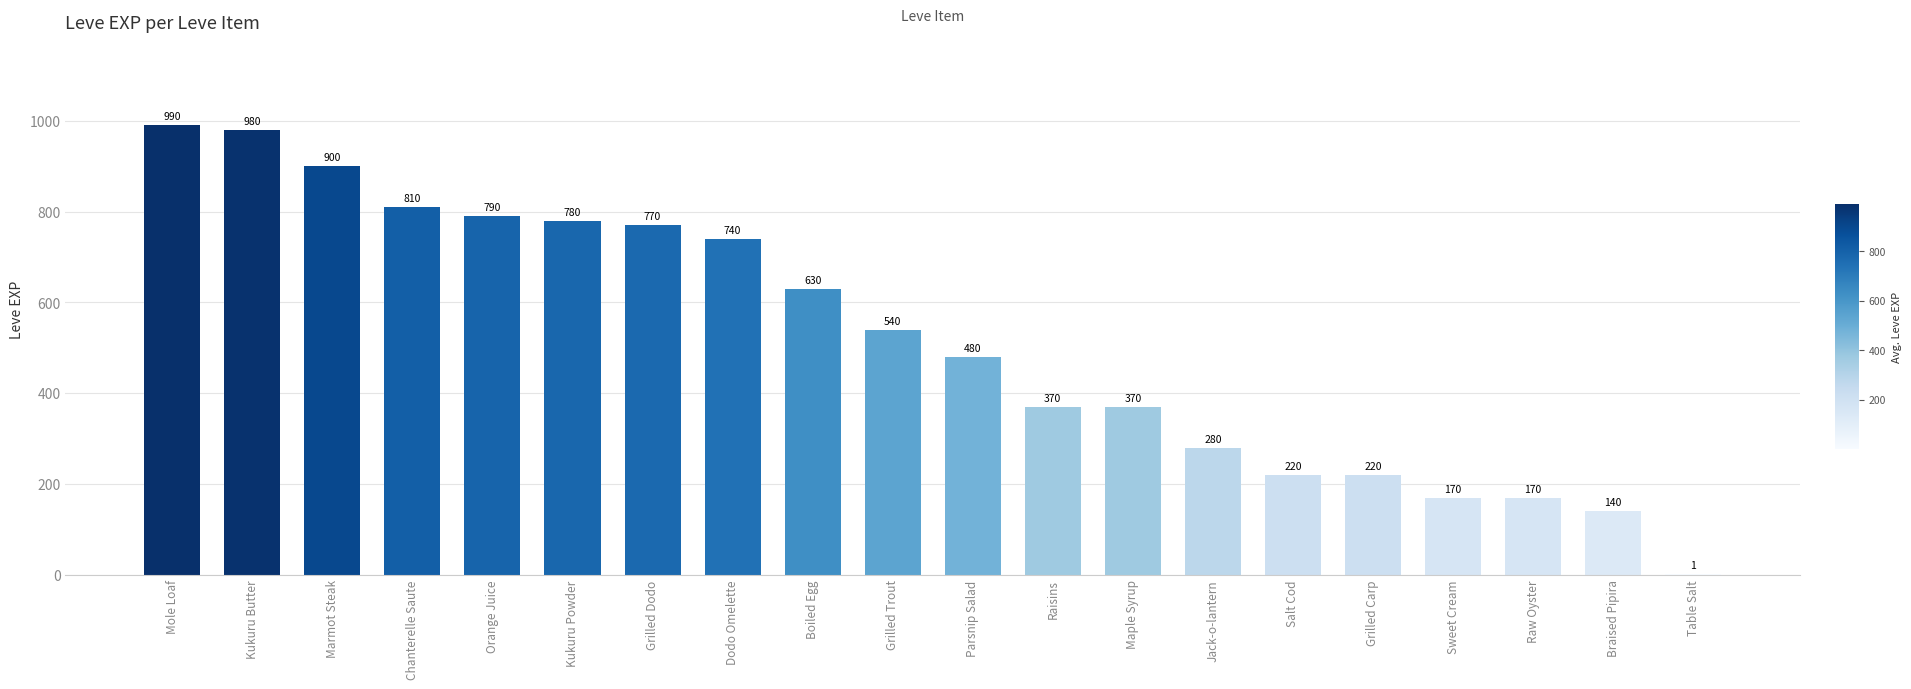

Reading left to right, extract all data points from this chart.

Mole Loaf=990	Kukuru Butter=980	Marmot Steak=900	Chanterelle Saute=810	Orange Juice=790	Kukuru Powder=780	Grilled Dodo=770	Dodo Omelette=740	Boiled Egg=630	Grilled Trout=540	Parsnip Salad=480	Raisins=370	Maple Syrup=370	Jack-o-lantern=280	Salt Cod=220	Grilled Carp=220	Sweet Cream=170	Raw Oyster=170	Braised Pipira=140	Table Salt=1